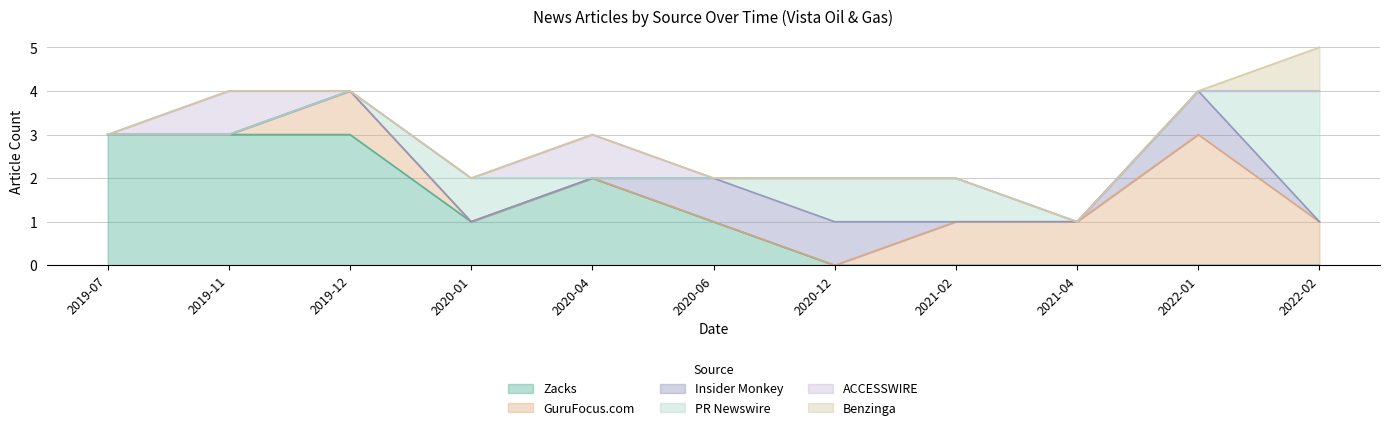

At which category is the sum across all series the highest?

2022-02